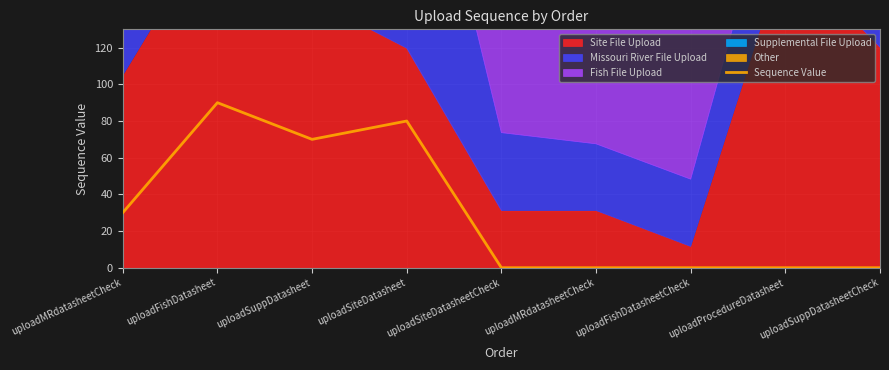

Count the number of categories in the chart.

9